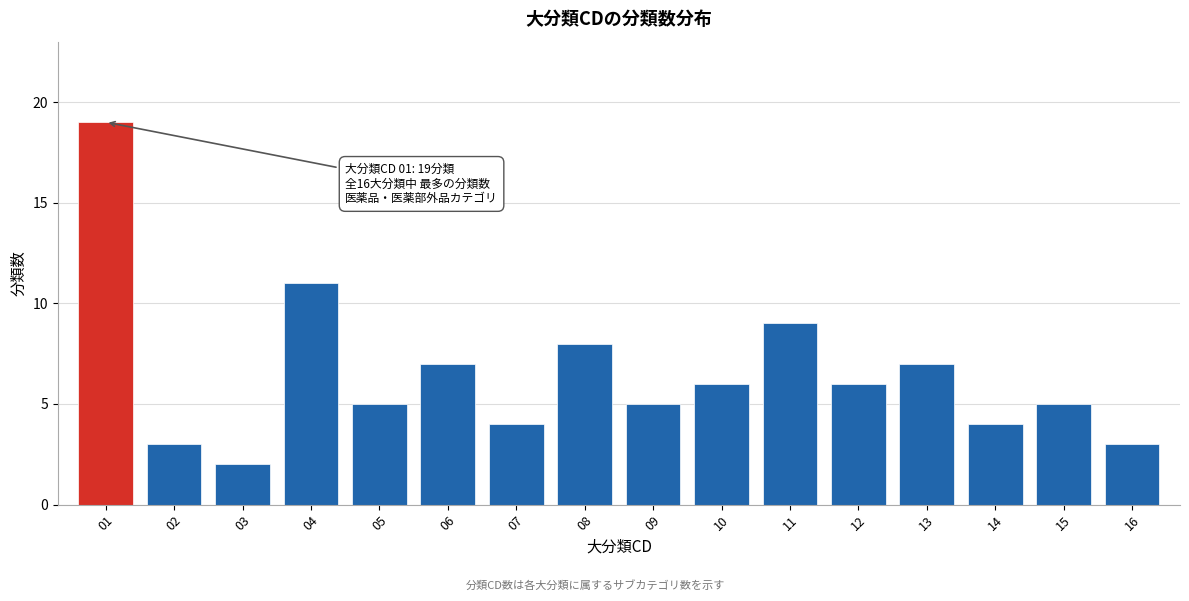

Reading right to left, transcribe all the data shown in this chart.

16=3	15=5	14=4	13=7	12=6	11=9	10=6	09=5	08=8	07=4	06=7	05=5	04=11	03=2	02=3	01=19